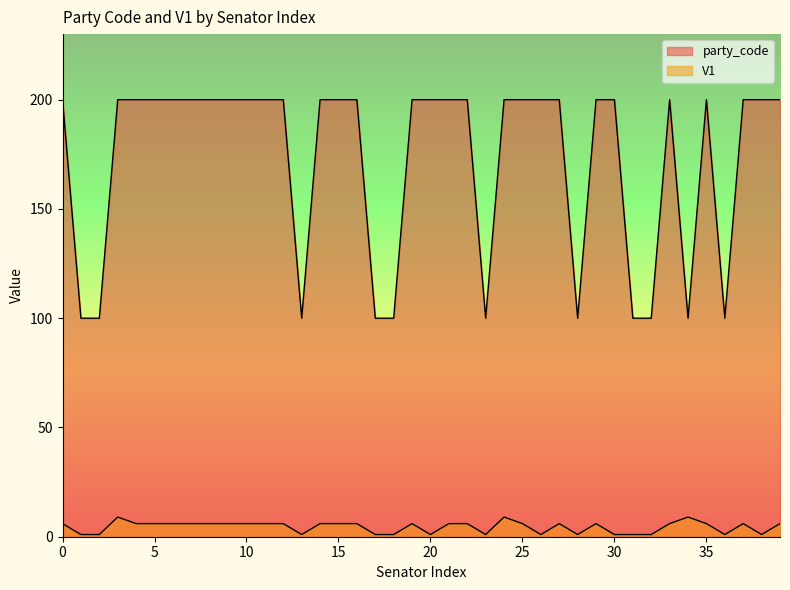

What is the difference between the V1 values at 3 and 14?

3